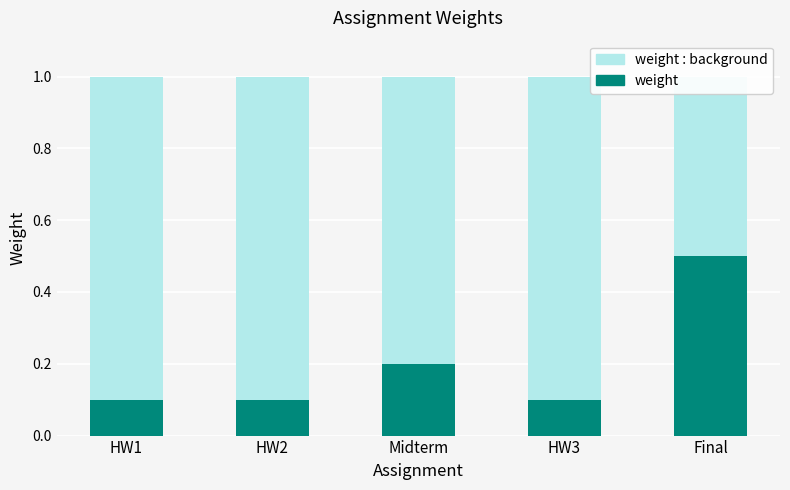

List the labels in order of weight : background value, smallest first.

HW1, HW2, Midterm, HW3, Final